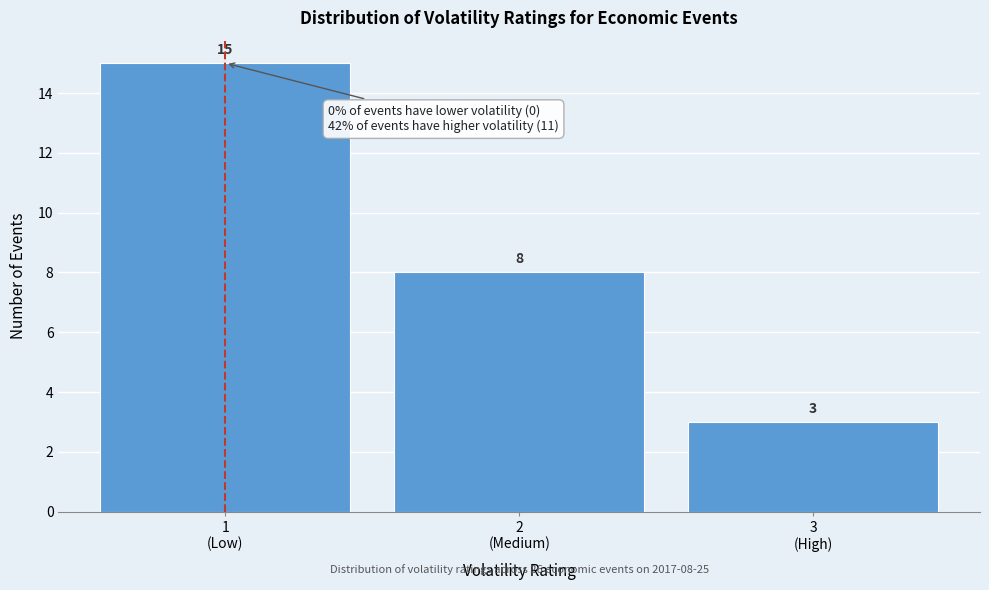

Reading left to right, transcribe all the data shown in this chart.

15	8	3